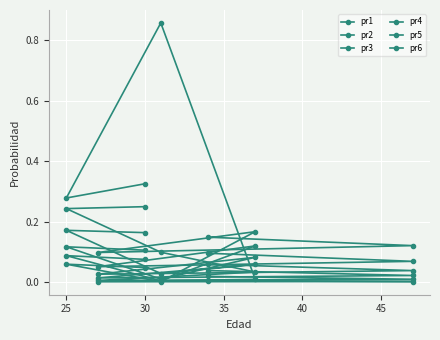

In pr3, how many points are lower than both neighbors (excluding endpoints)?

2